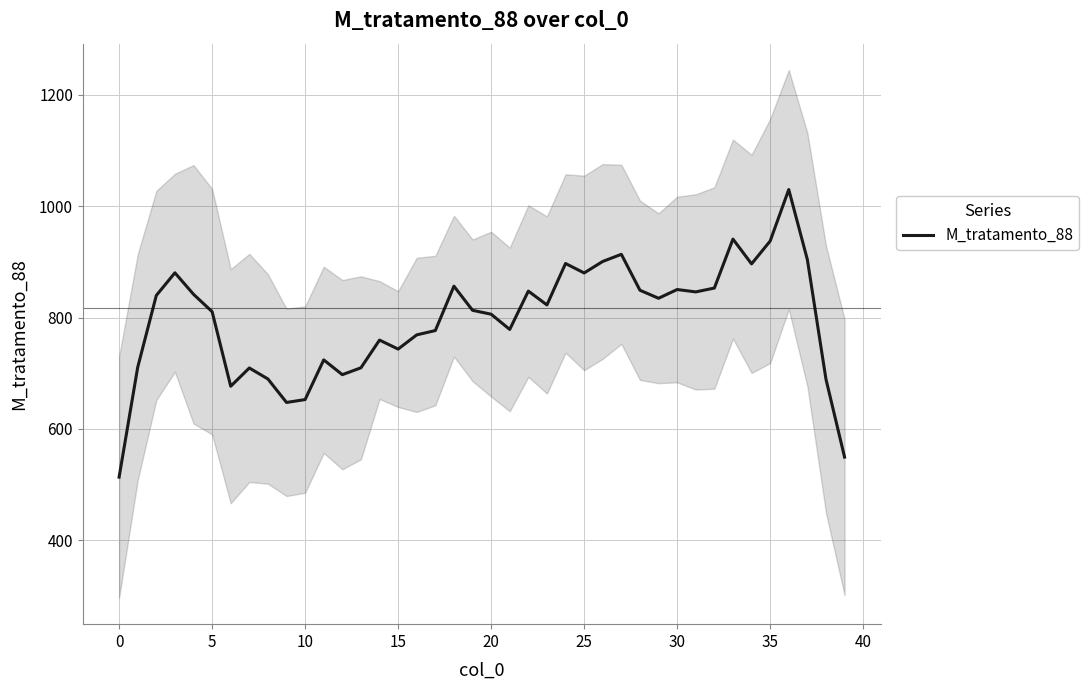

How many values are below 822?

20